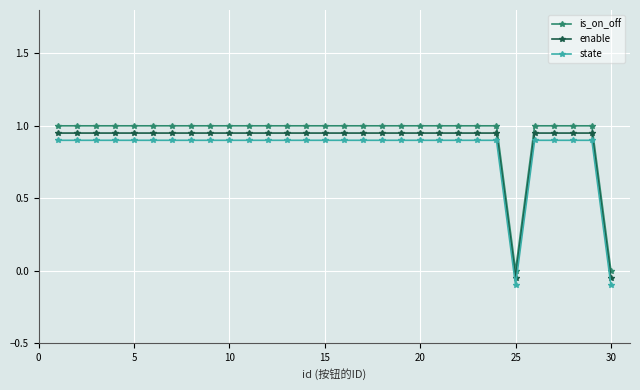

What is the difference between the maximum and minimum values in the state series?

1.0